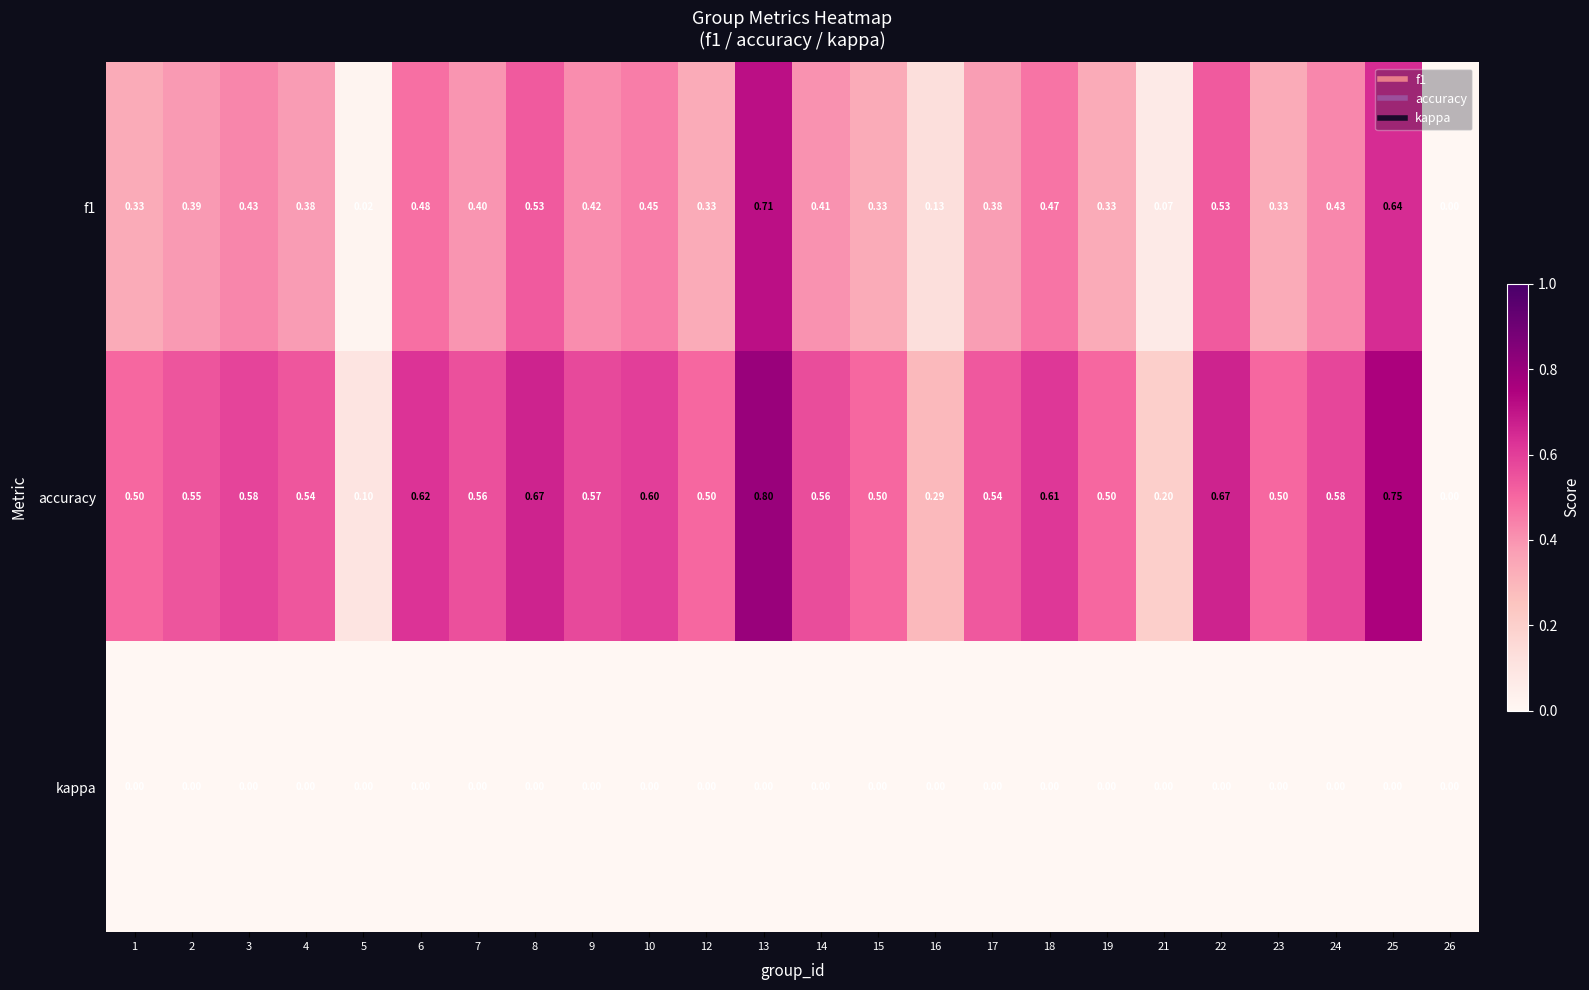

Which series has the largest range (max minus min)?

accuracy